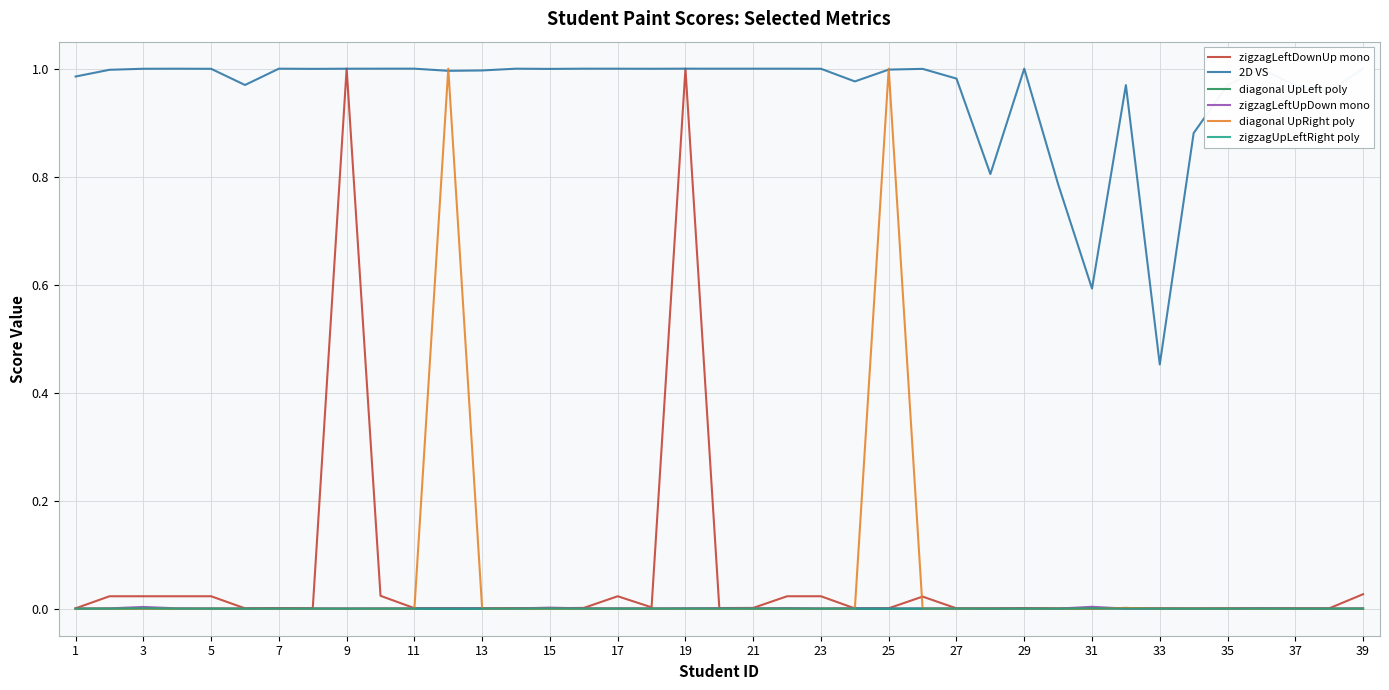

True or false: zigzagUpLeftRight poly and 2D VS intersect in this chart.

False